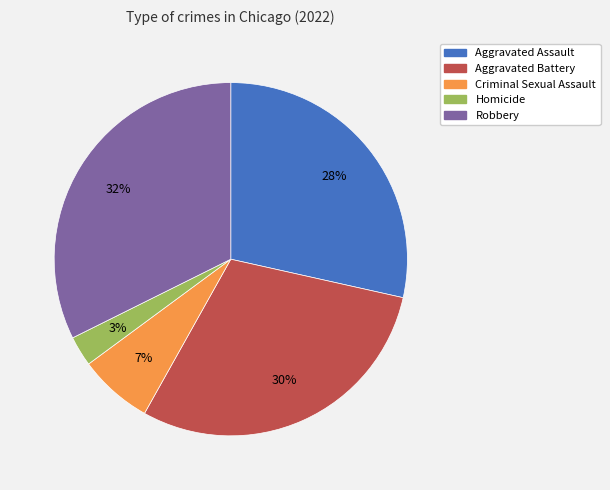

Between Robbery and Aggravated Battery, which is larger?

Robbery